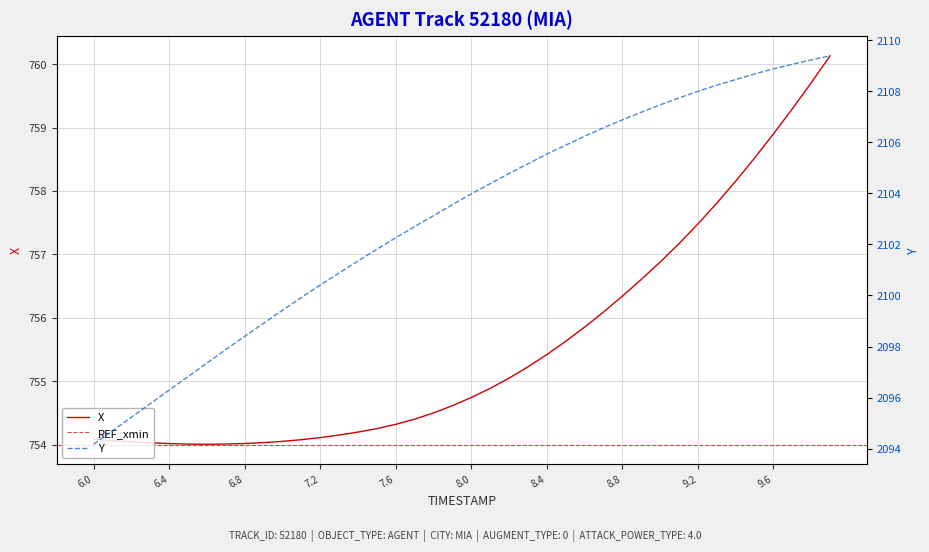

What is the highest value of the X series?

760.1